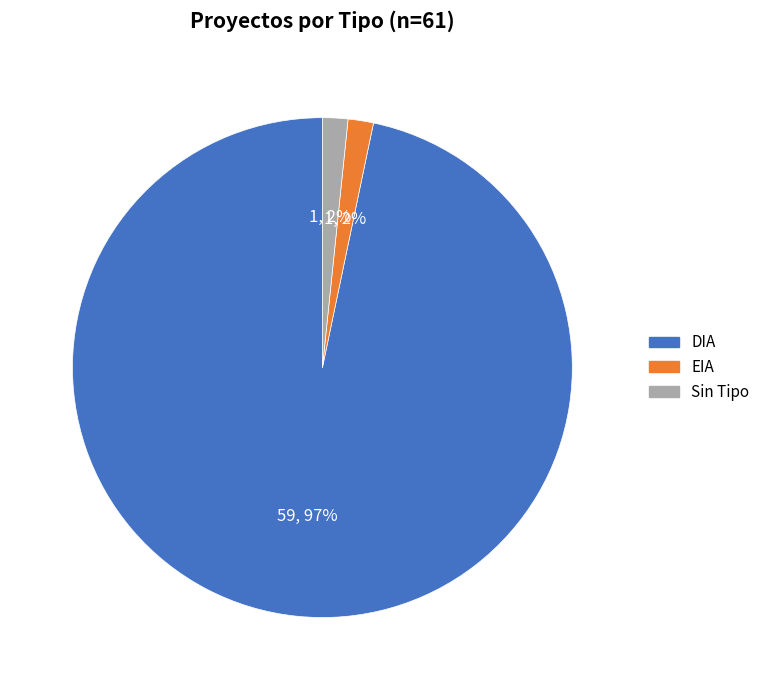

To the nearest percent, what is the average slice percentage?

33%